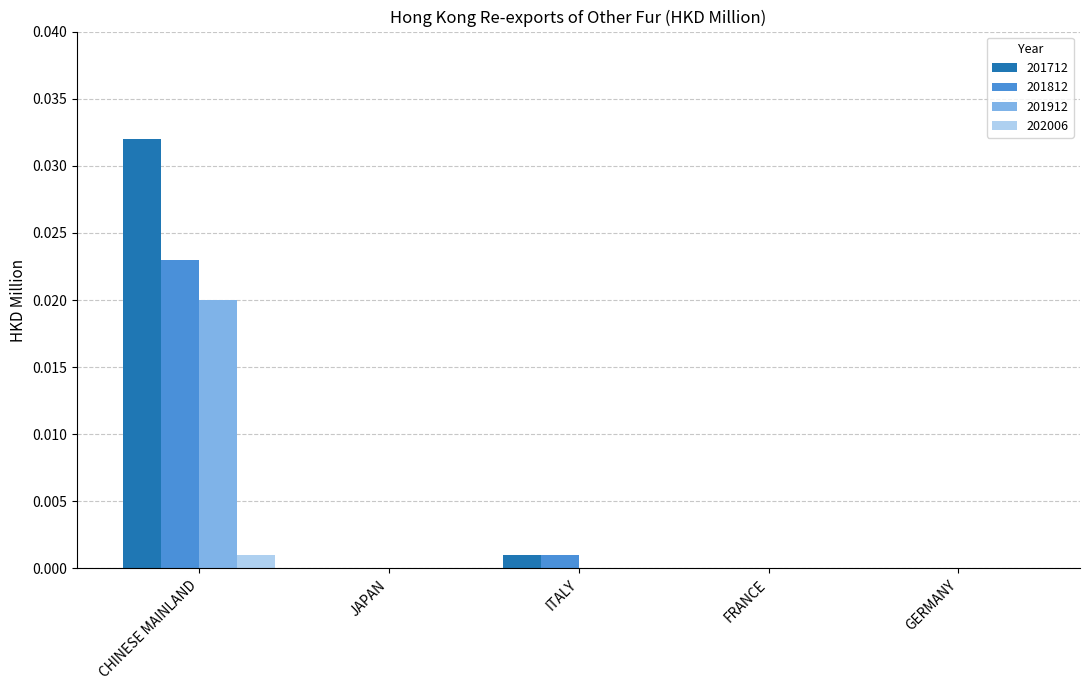

At which category is the sum across all series the highest?

CHINESE MAINLAND